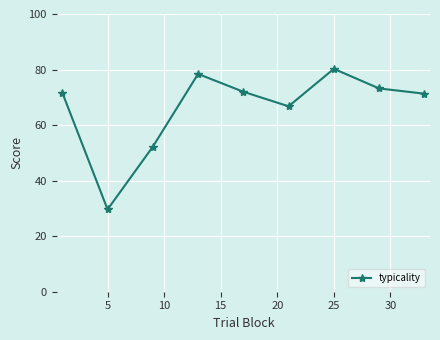

What is the maximum value shown in the chart?

80.3